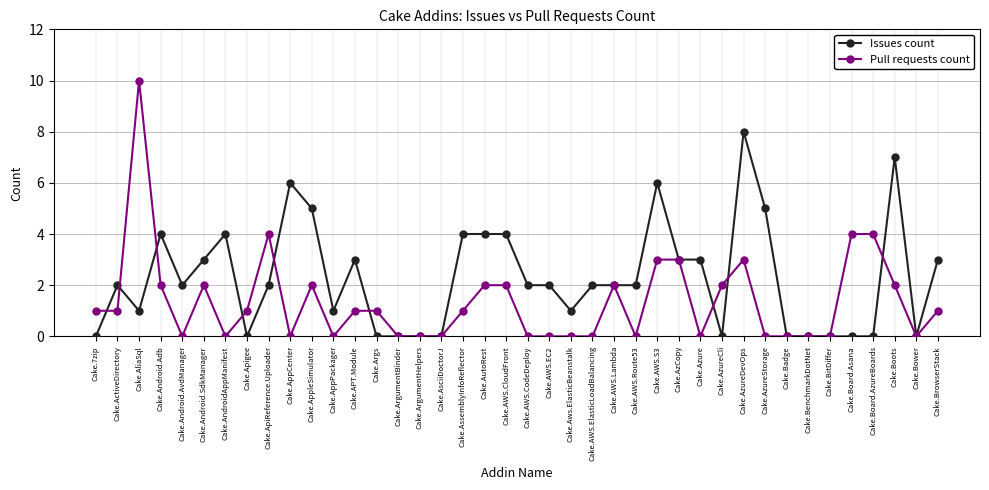

What are all the series names shown in the legend?

Issues count, Pull requests count